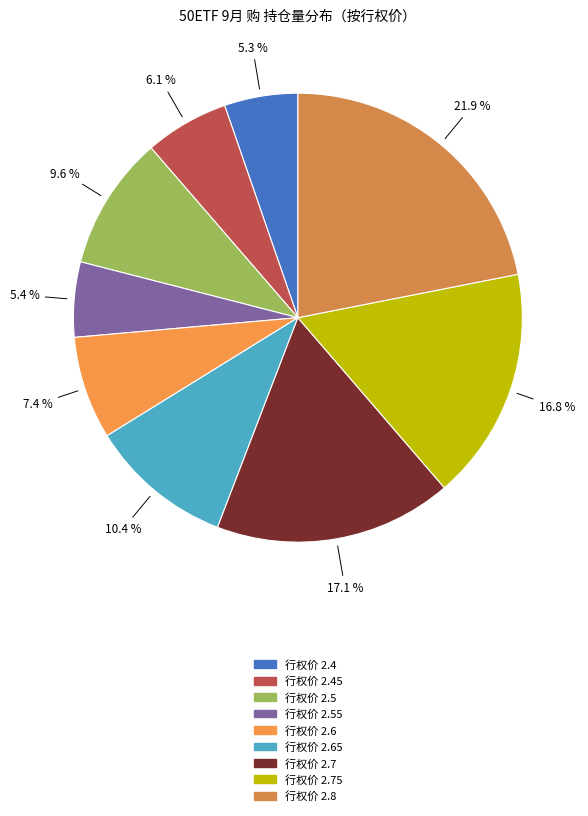

To the nearest percent, what is the average slice percentage?

11%